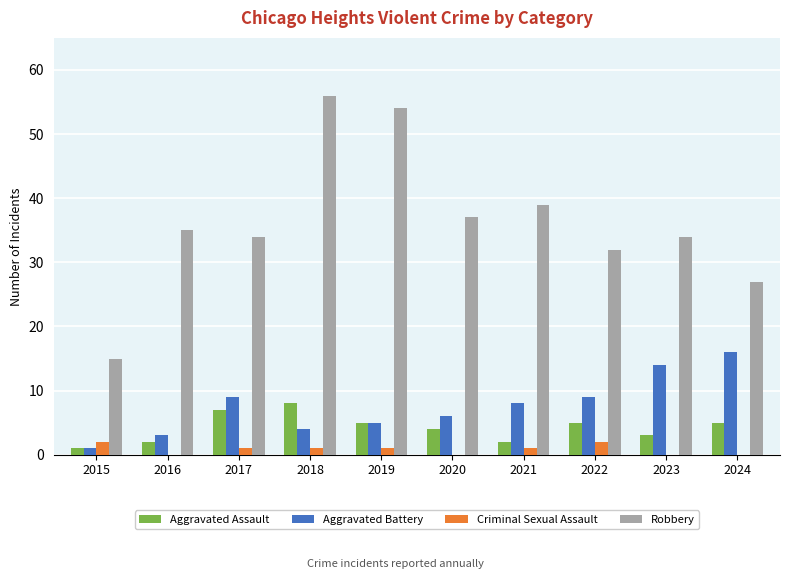

How many groups of bars are there?

10